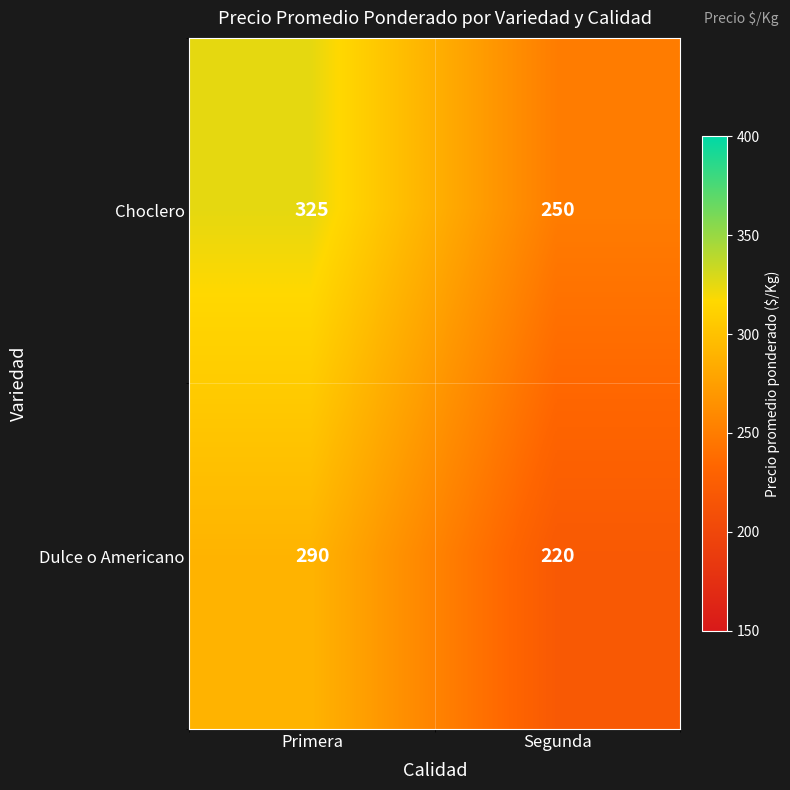

What is the difference between the Dulce o Americano values at Primera and Segunda?

70